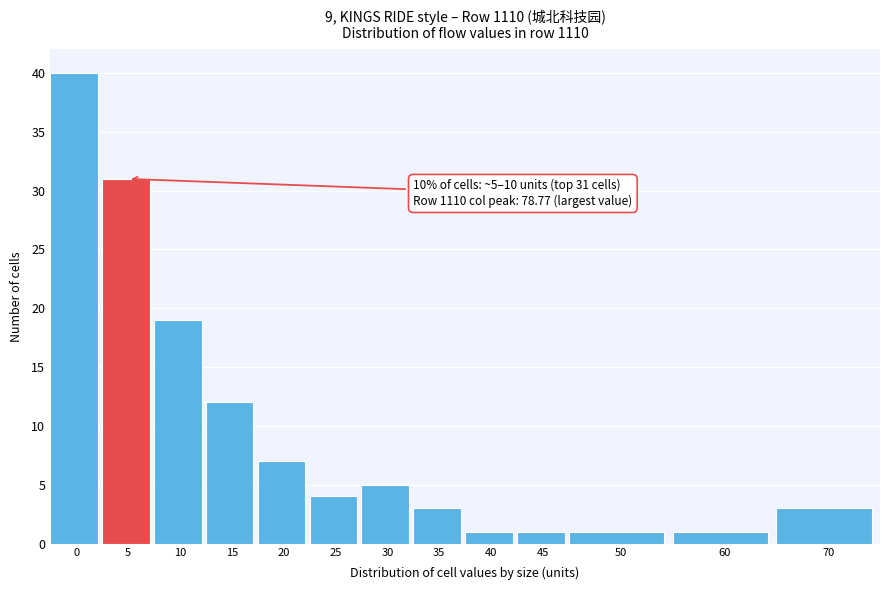

Reading left to right, list all the values displayed in this chart.

40	31	19	12	7	4	5	3	1	1	1	1	3